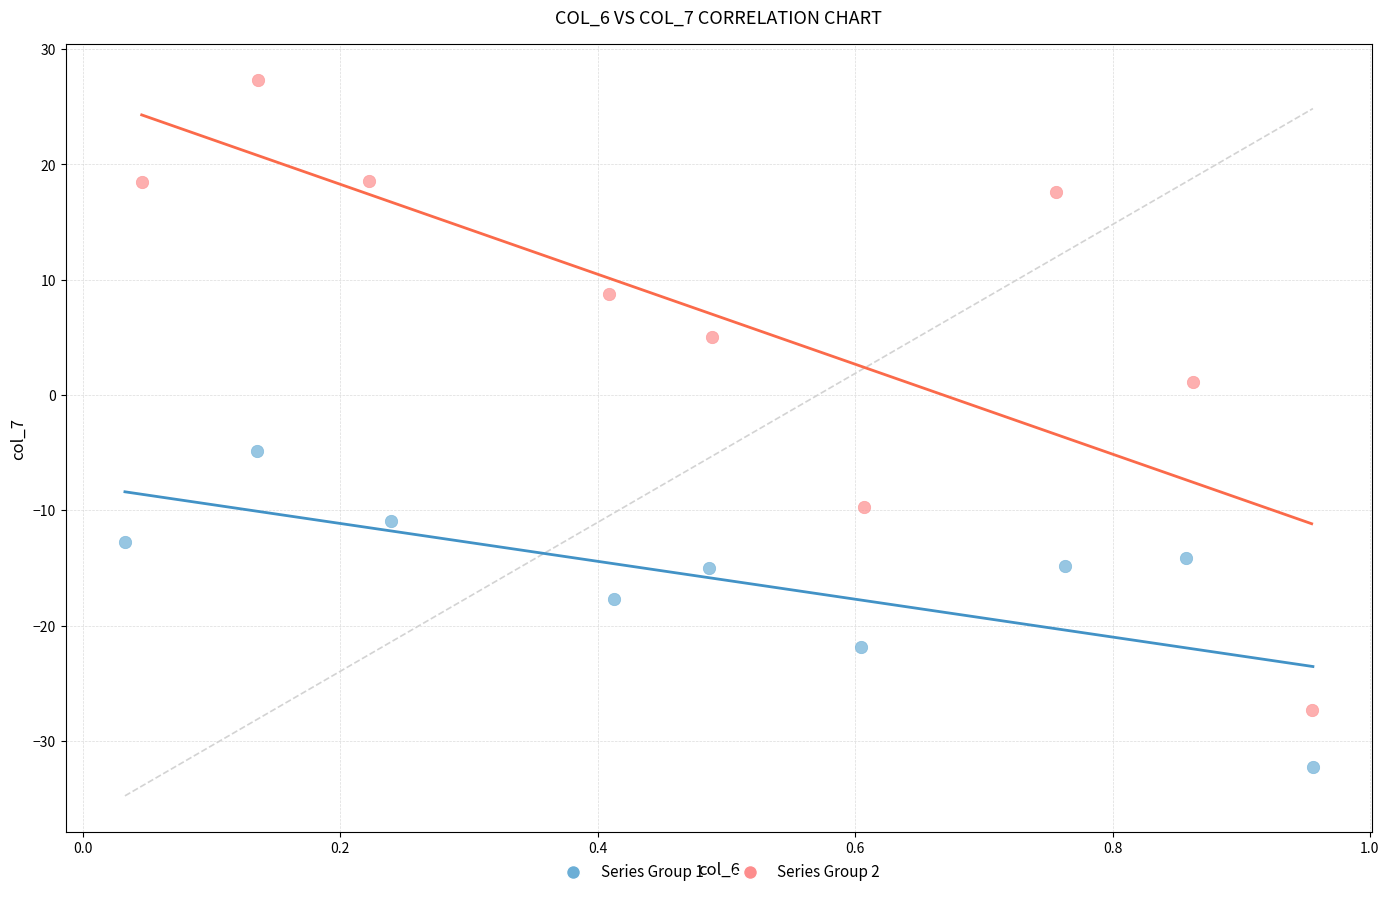

Which series contains the highest Y value?

Series Group 2